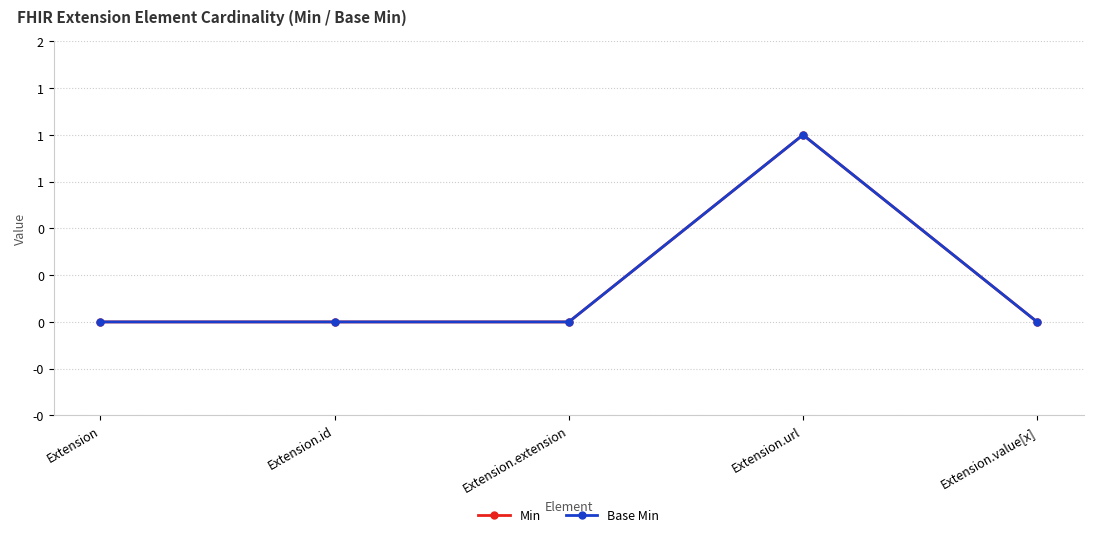

Does the chart have visible grid lines?

Yes